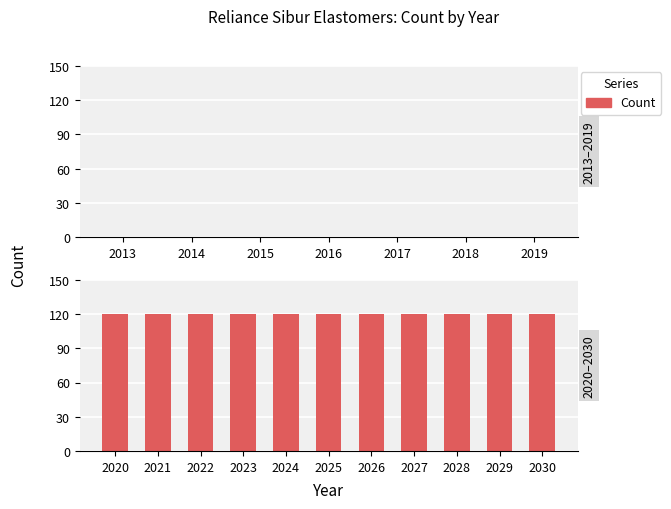

Reading left to right, transcribe all the data shown in this chart.

2013=0	2014=0	2015=0	2016=0	2017=0	2018=0	2019=0	2020=120	2021=120	2022=120	2023=120	2024=120	2025=120	2026=120	2027=120	2028=120	2029=120	2030=120